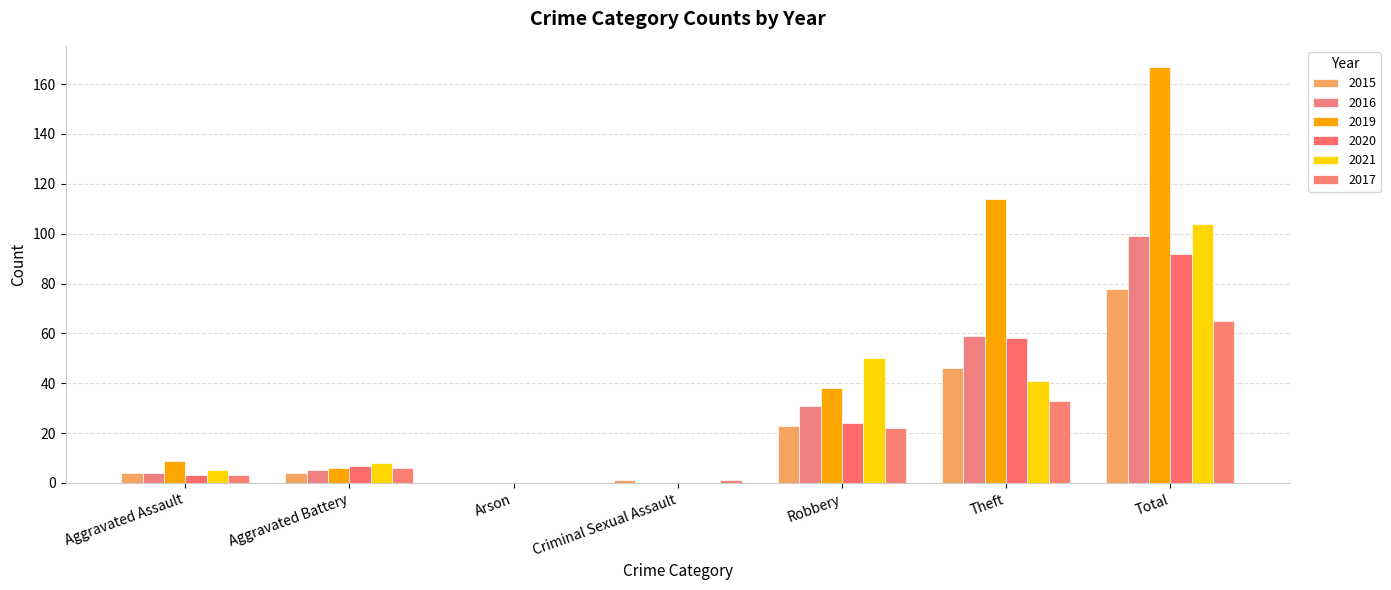

How many distinct data groups are displayed?

6